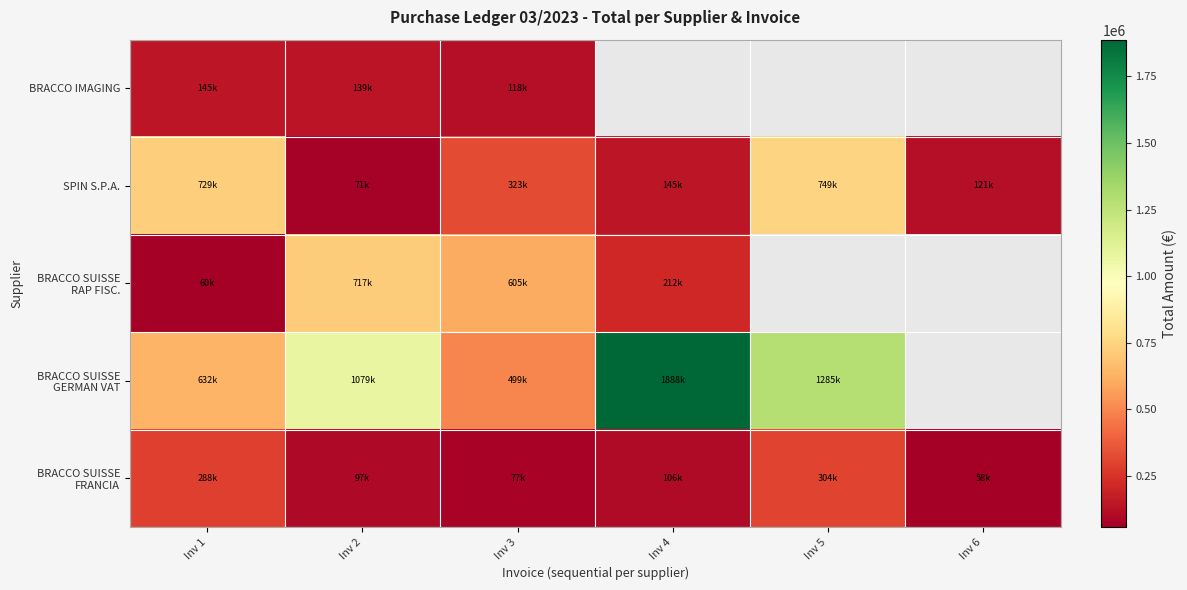

Where does the SPIN S.P.A. series first go above 323163?

Inv 1